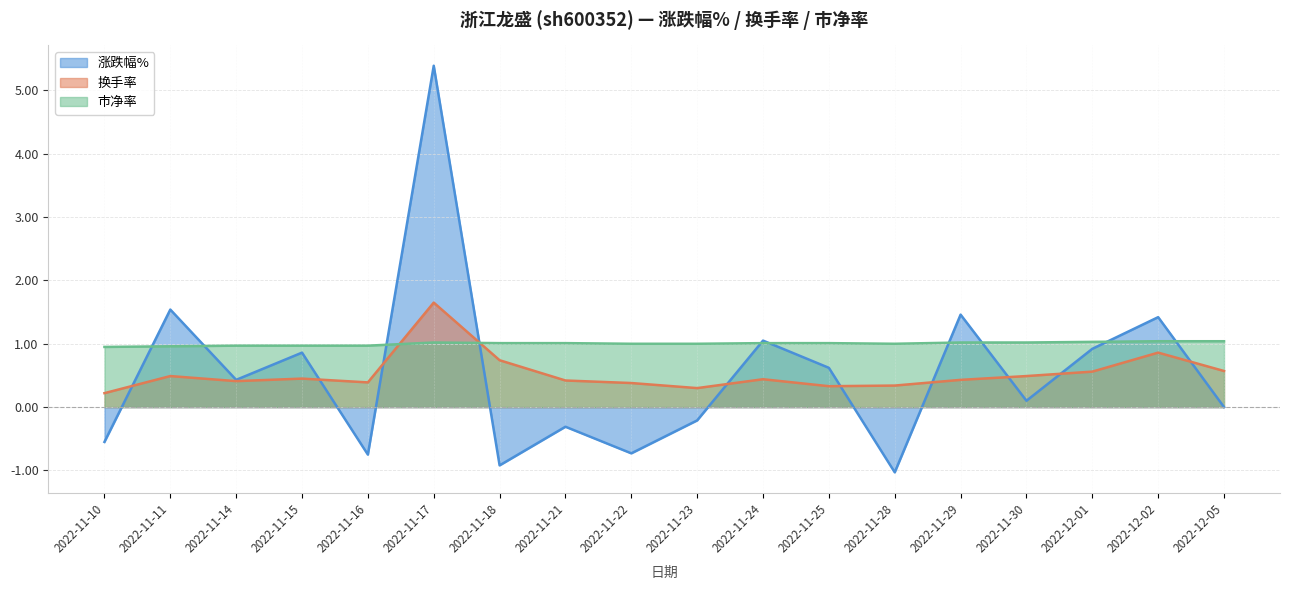

How many interior local valleys does the 市净率 series have?

1